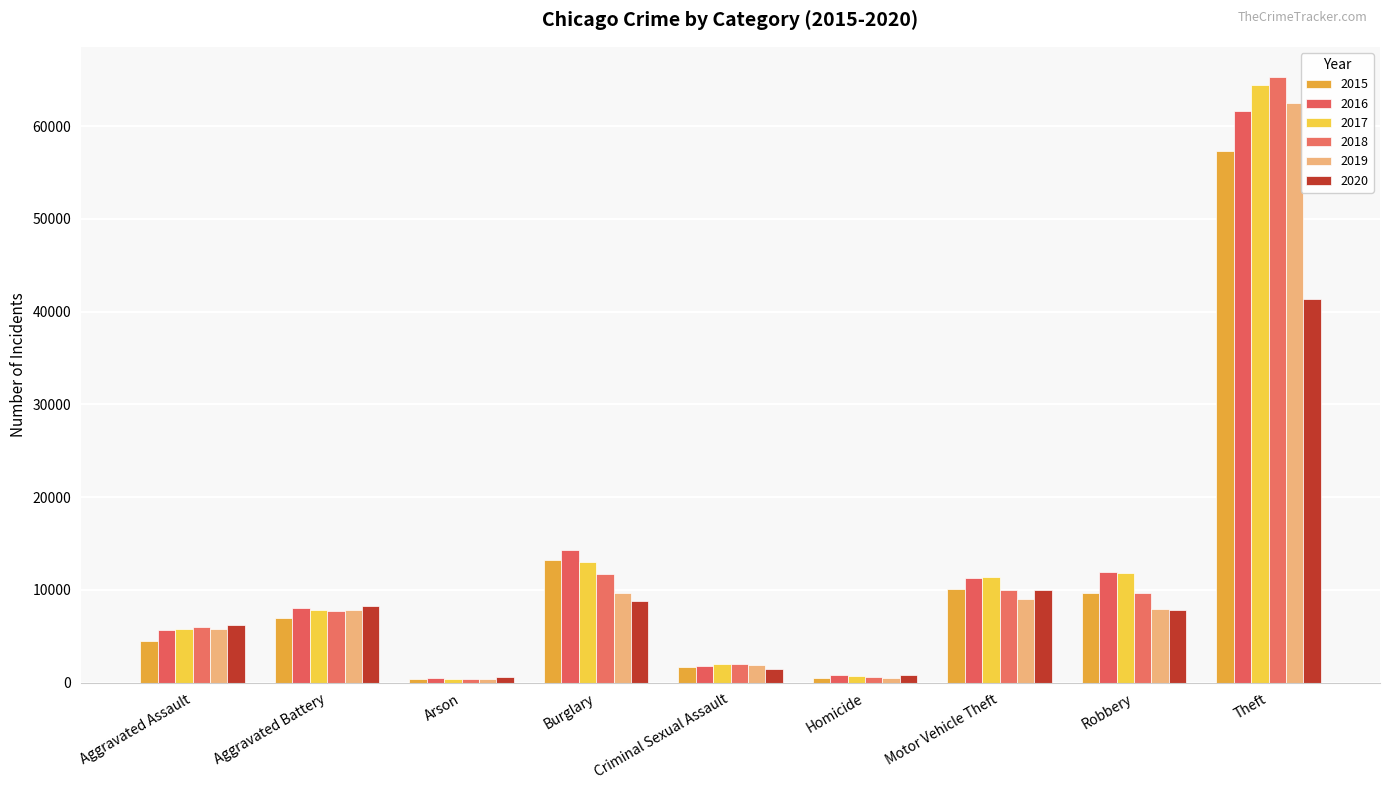

What is the value of the 2015 bar at the 2nd from the left?

7019